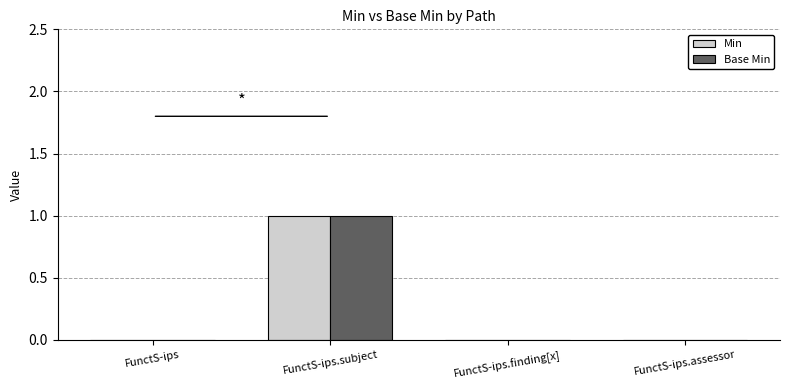

Which category has the highest value across all series?

FunctS-ips.subject